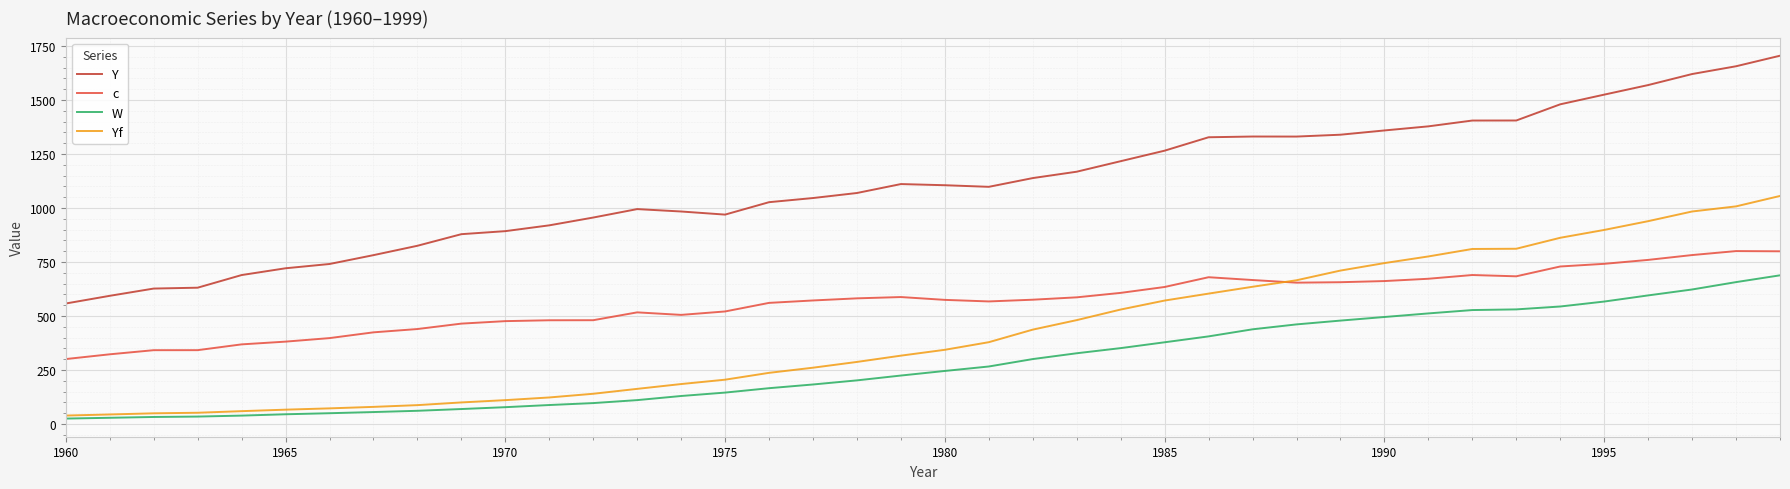

What is the difference between the maximum and minimum values in the Yf series?

1016.7